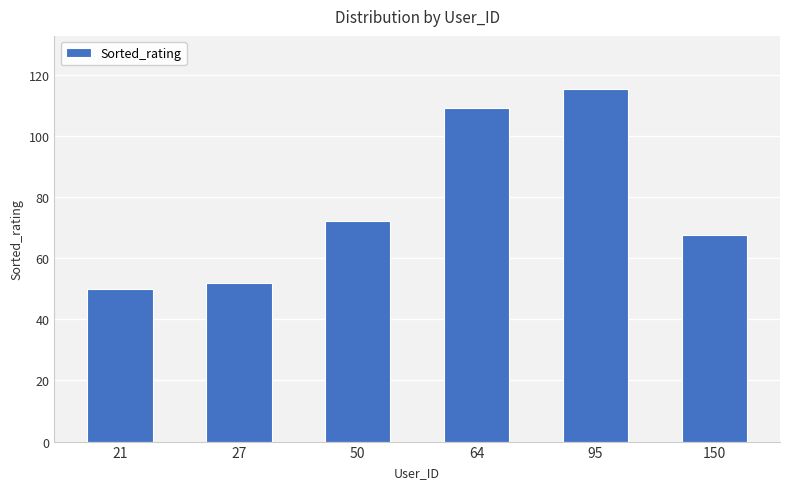

True or false: the data shows 30.1 at 21.

False